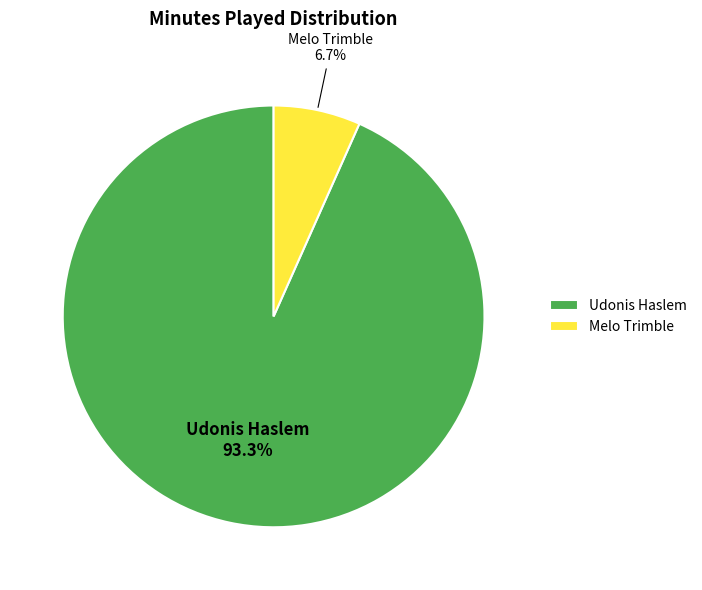

Count the number of slices in the pie.

2